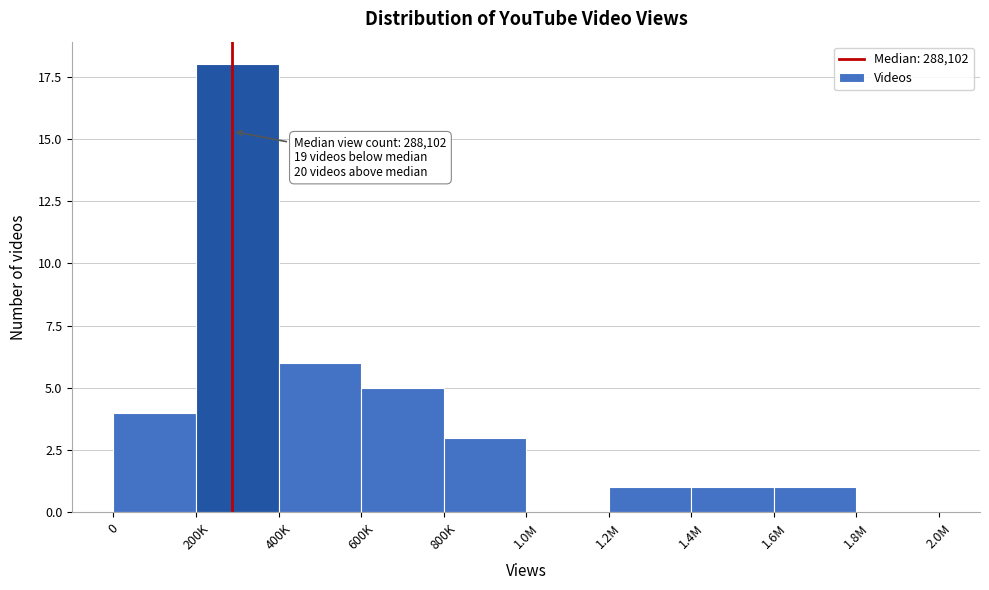

Reading left to right, transcribe all the data shown in this chart.

0=4	200K=18	400K=6	600K=5	800K=3	1.0M=0	1.2M=1	1.4M=1	1.6M=1	1.8M=0